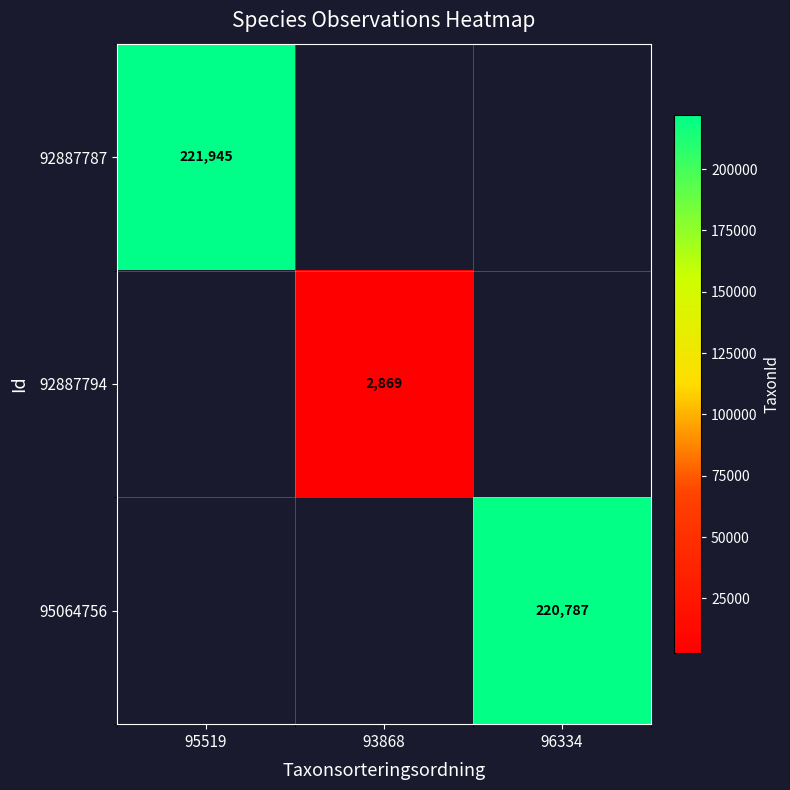

True or false: 92887787 has a value of 147754 at 95519.

False